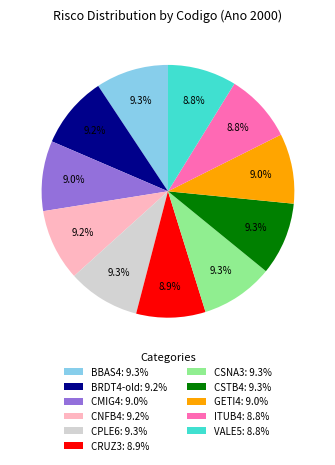

What percentage do CSNA3 and BRDT4-old together represent?

18.5%